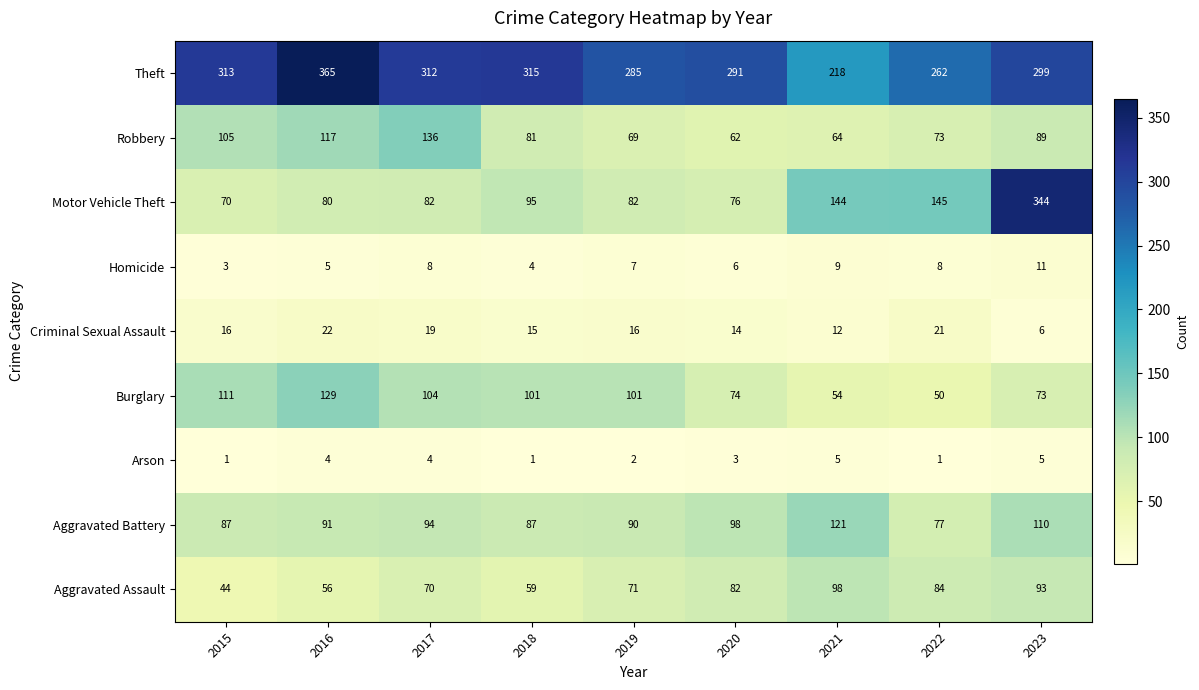

True or false: Burglary has a value of 50 at 2022.

True